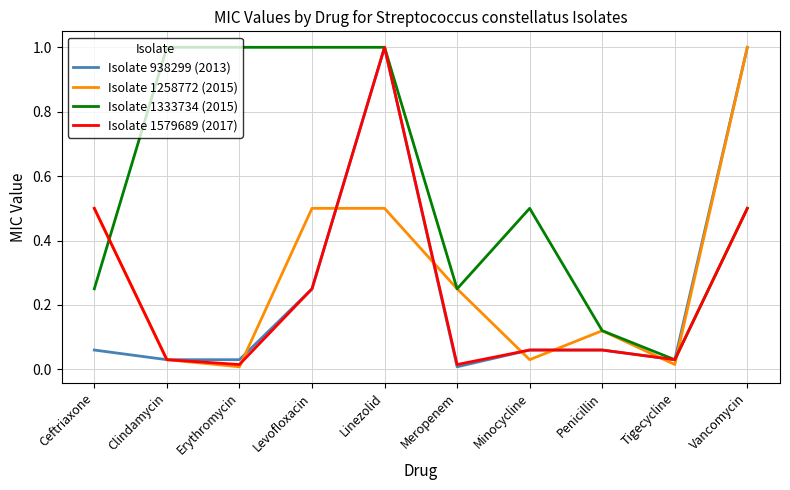

What are all the series names shown in the legend?

Isolate 938299 (2013), Isolate 1258772 (2015), Isolate 1333734 (2015), Isolate 1579689 (2017)